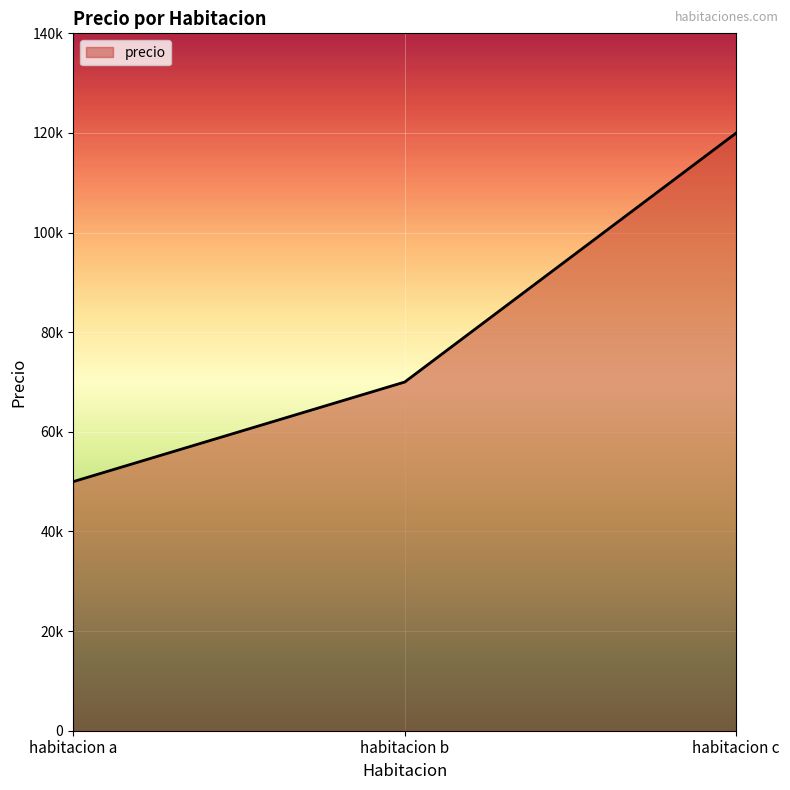

List the labels in order of value, largest first.

habitacion c, habitacion b, habitacion a